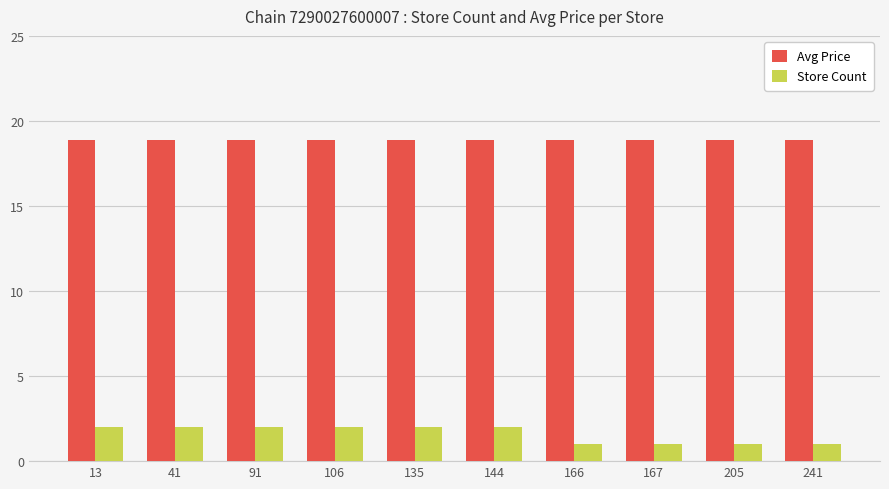

The Avg Price series shows 26.0 at 166. True or false?

False